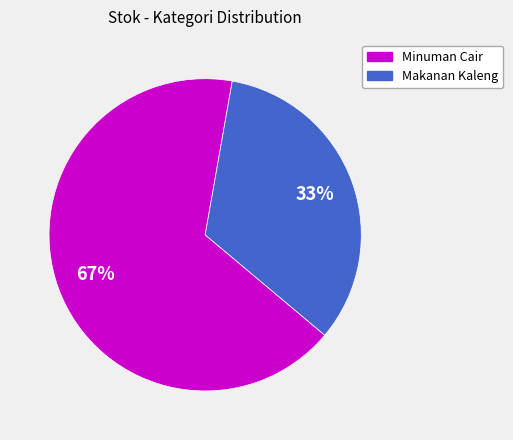

Do Makanan Kaleng and Minuman Cair together represent more than half of the pie?

Yes